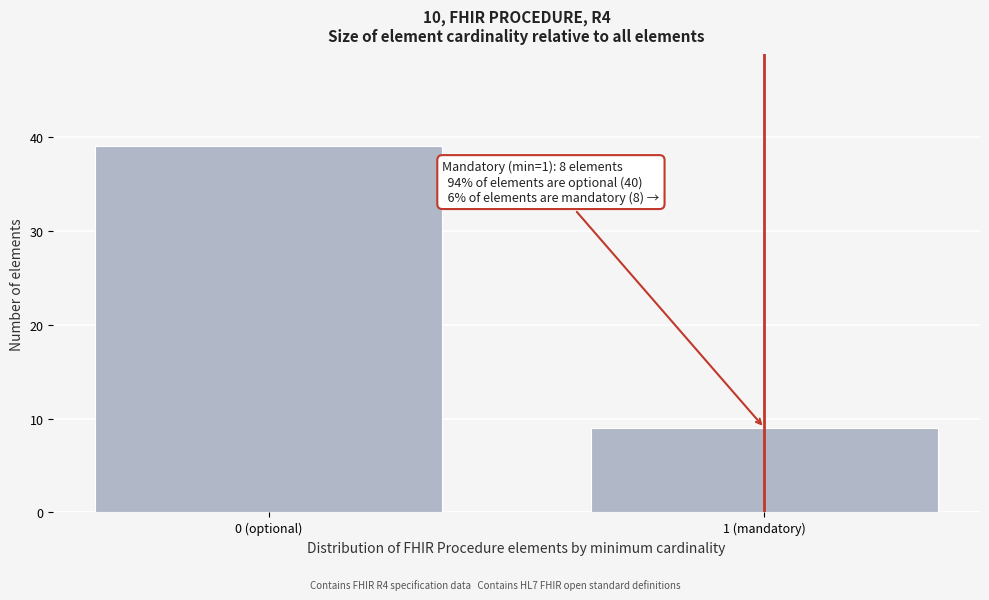

Reading left to right, list all the values displayed in this chart.

39	9